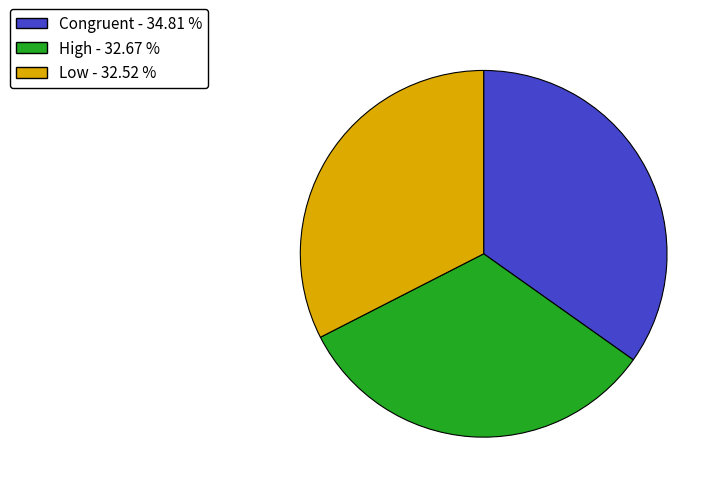

The High slice represents 33% of the pie. True or false?

True